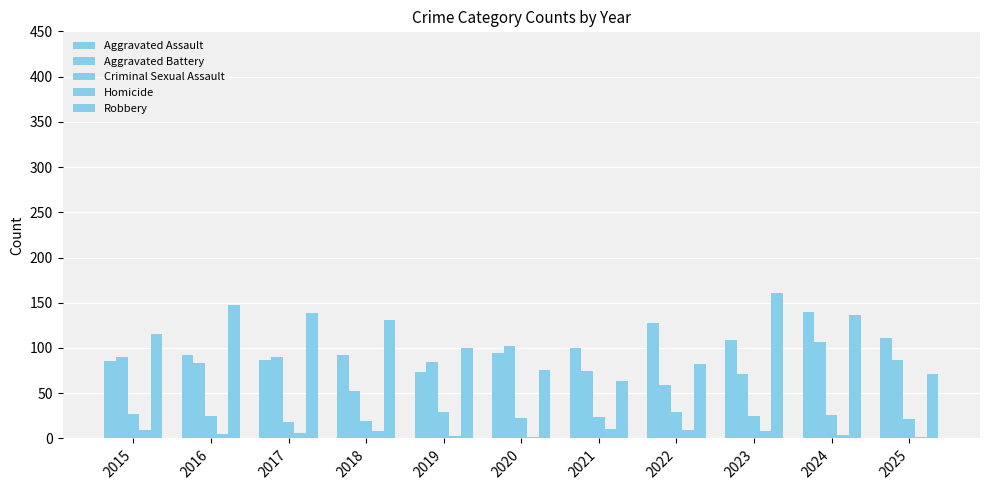

What is the maximum value shown in the chart?

161